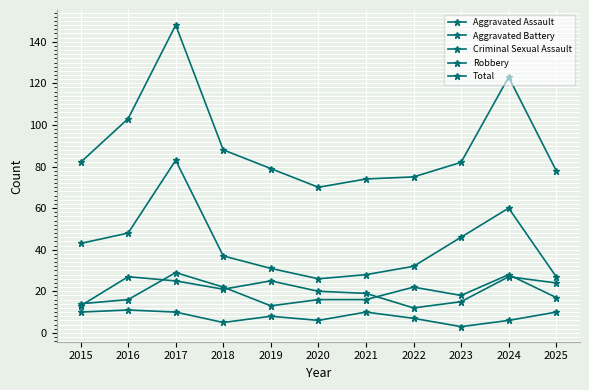

Is it true that Aggravated Battery equals 18 at 2023?

True